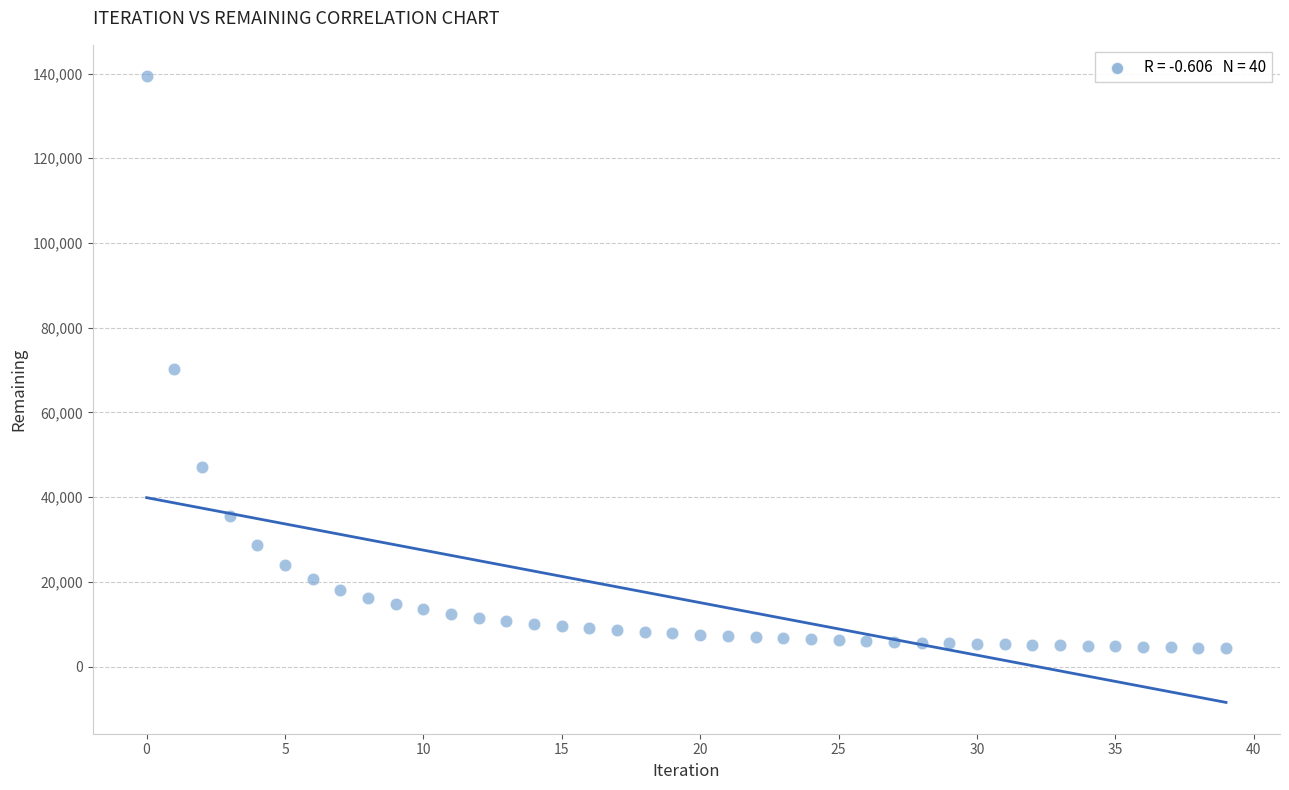

What Y value in the scatter plot is closest to 71882?

70183